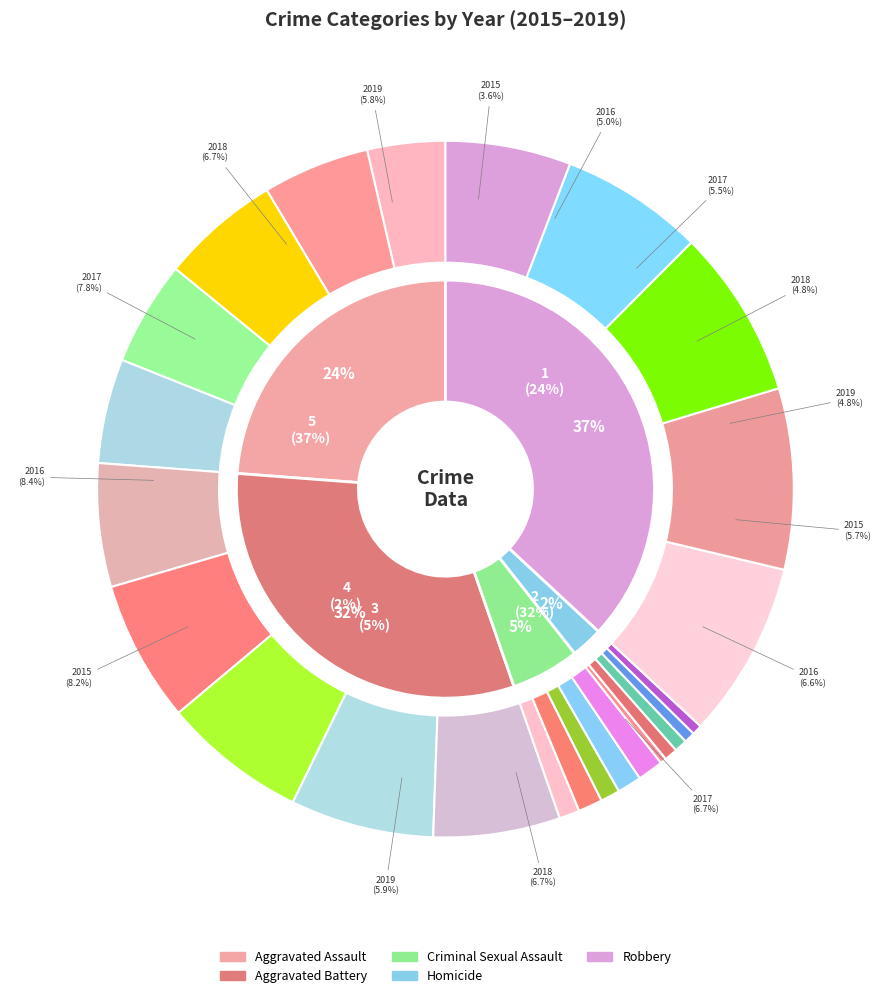

Rank the categories by 2019 value from highest to lowest.

Aggravated Battery, Robbery, Aggravated Assault, Criminal Sexual Assault, Homicide